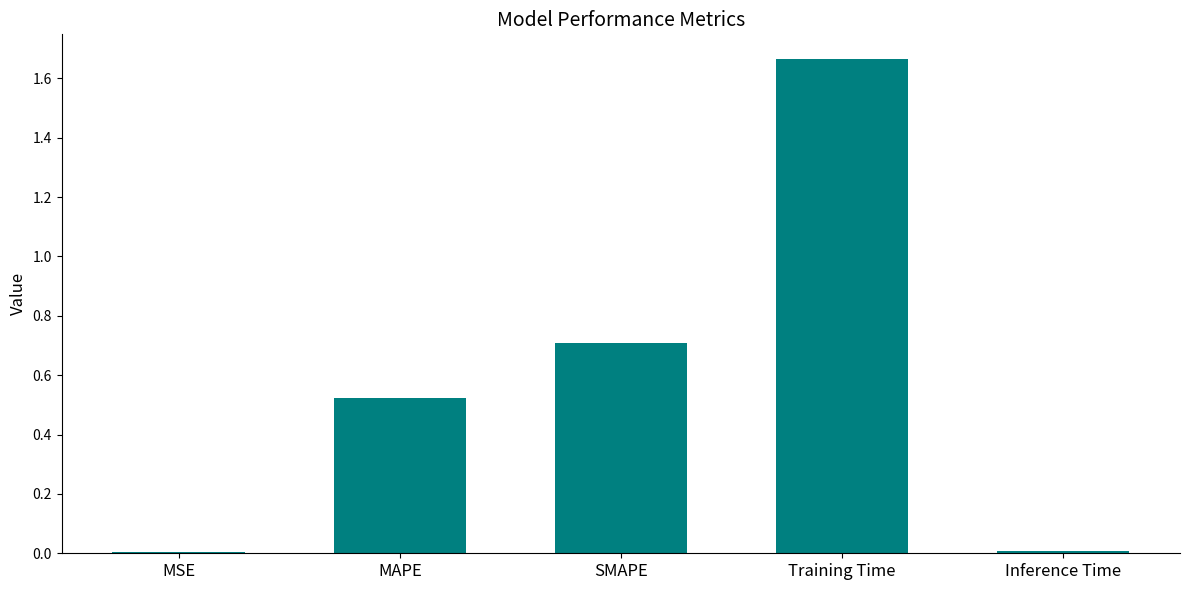

What is the sum of all values?

2.9